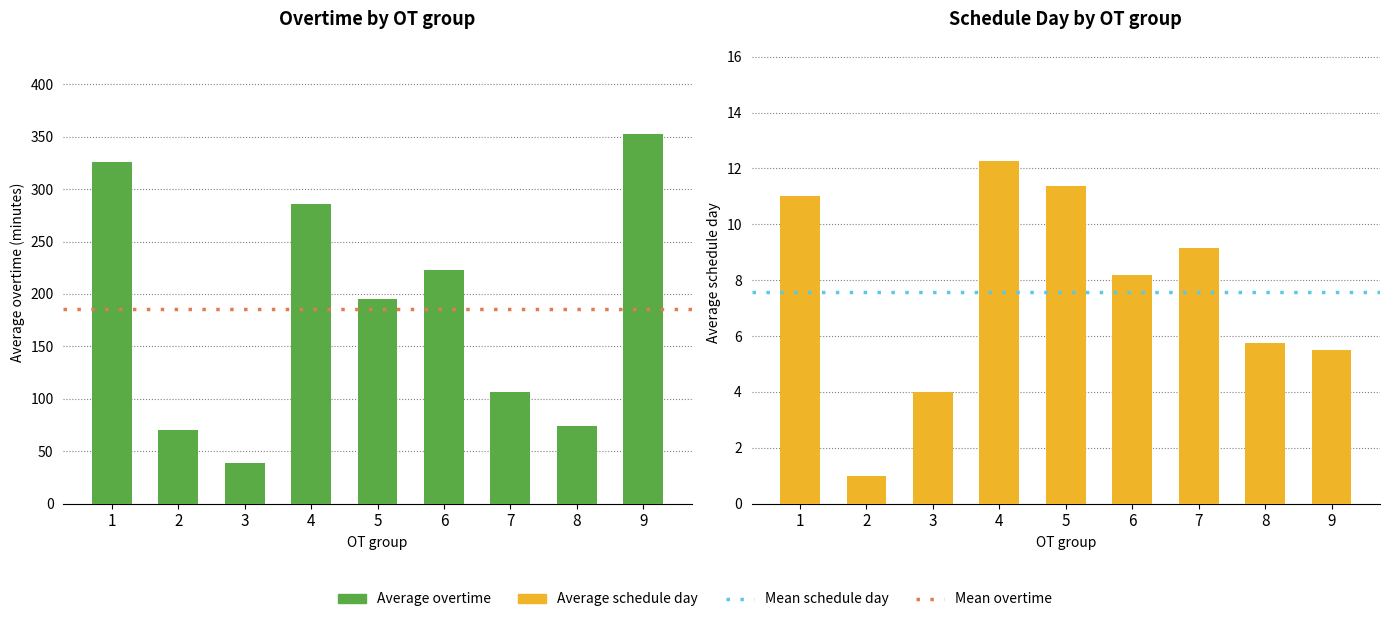

Rank the series at 1 from highest to lowest value.

avg_overtime, avg_schedule_day